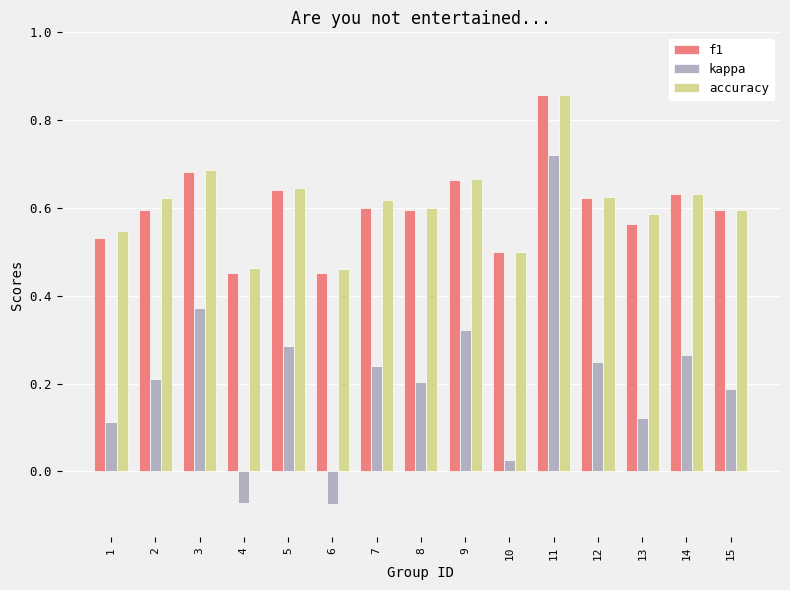

Which series has the widest spread of values?

kappa